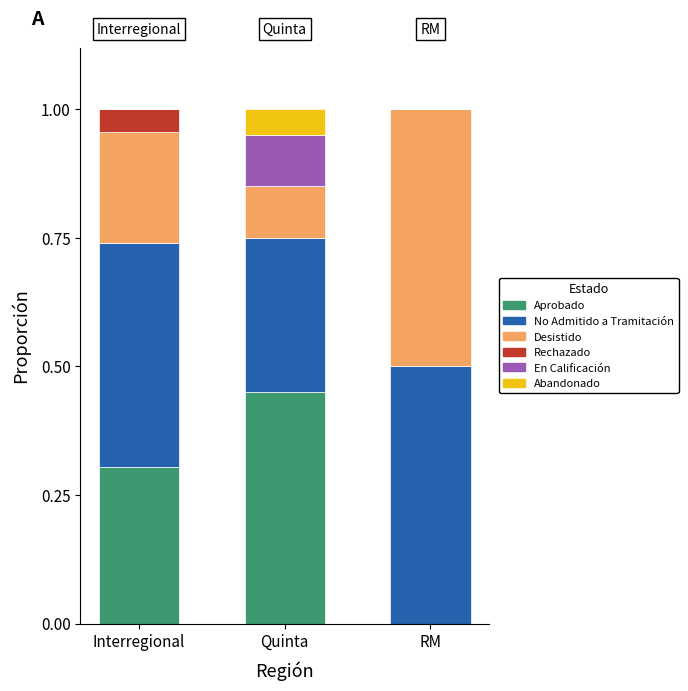

What is the total value across all series at Interregional?

1.0